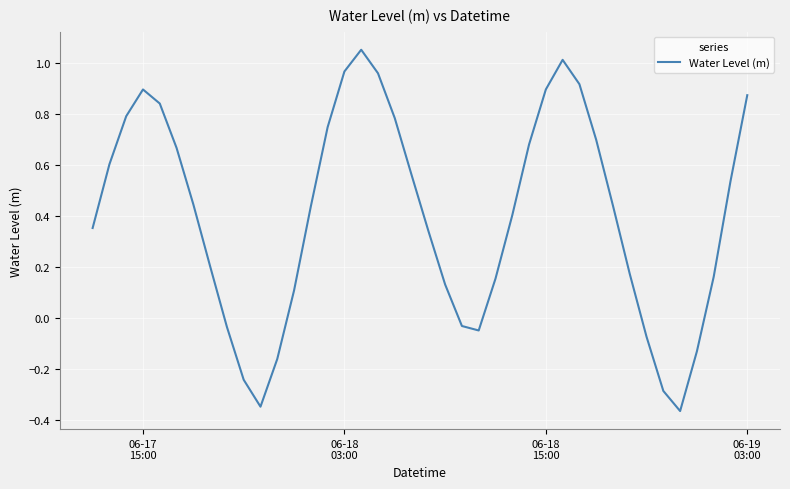

How many positive values are there?

30